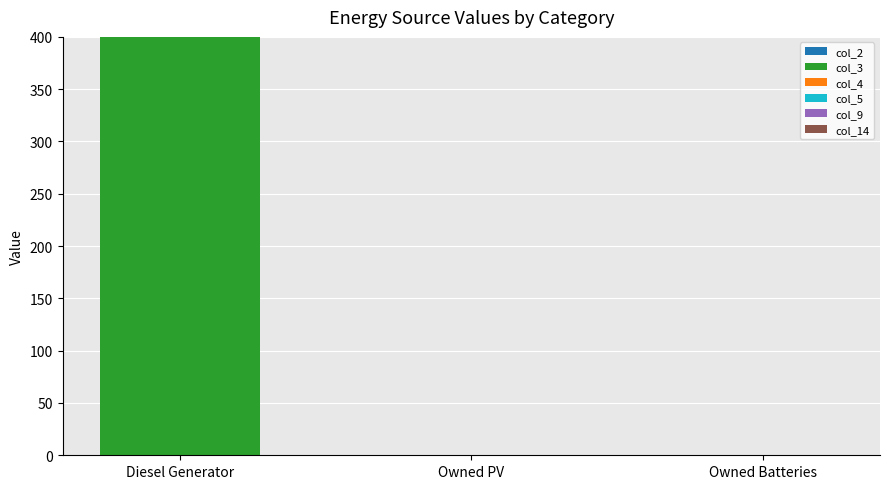

What is the change in value from Diesel Generator to Owned PV?

-400